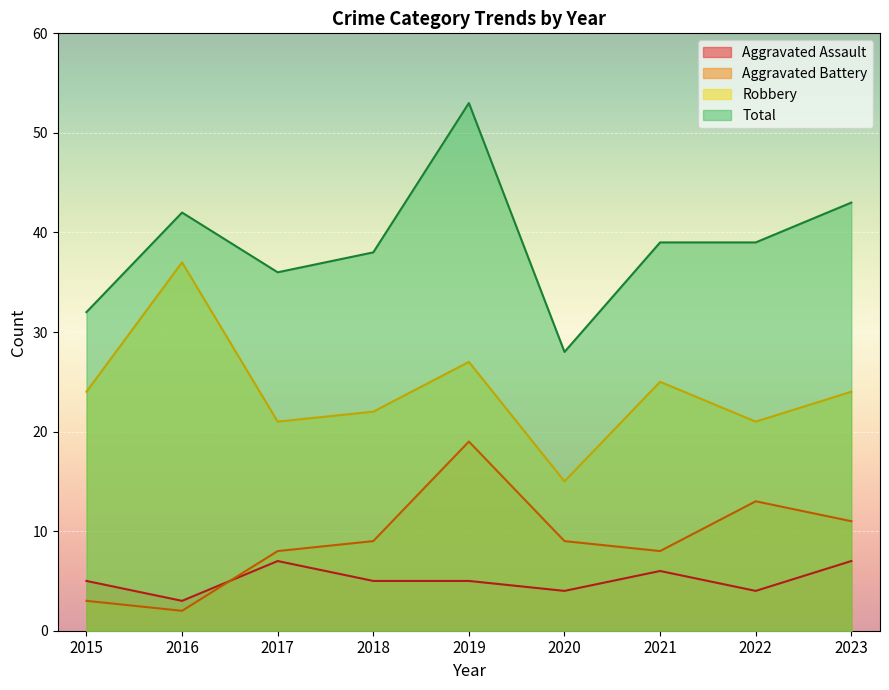

What is the average value of the Robbery series?

24